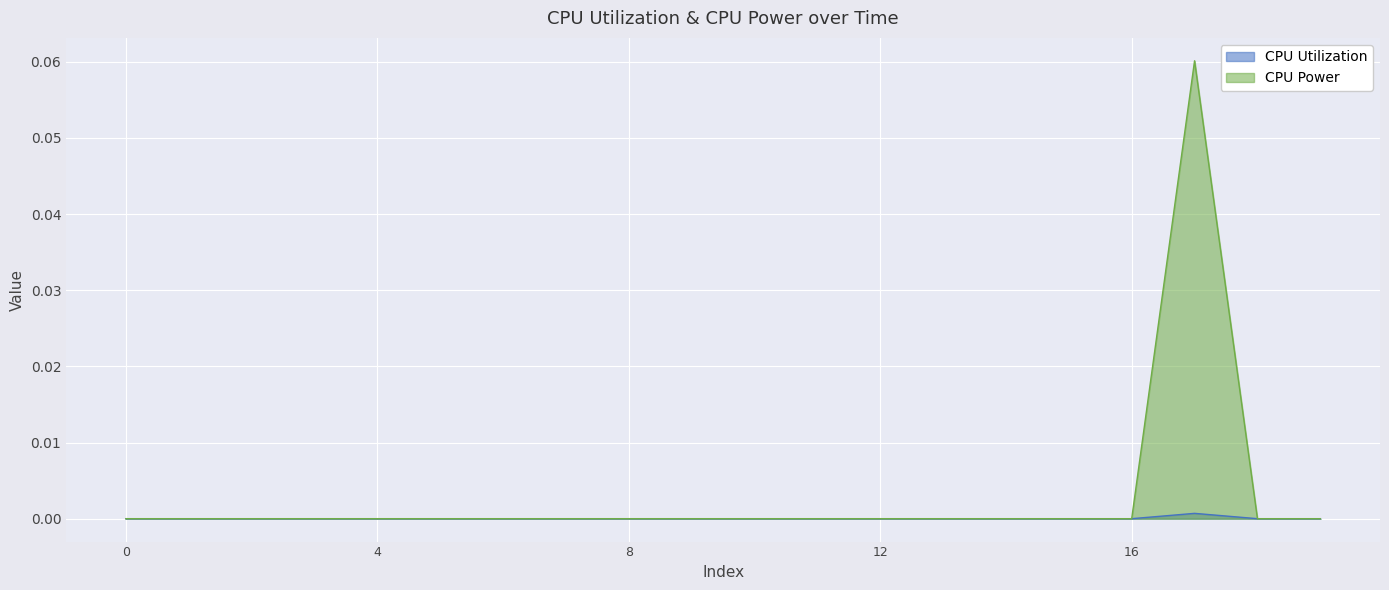

True or false: CPU Utilization has more than 2 interior local peaks.

False